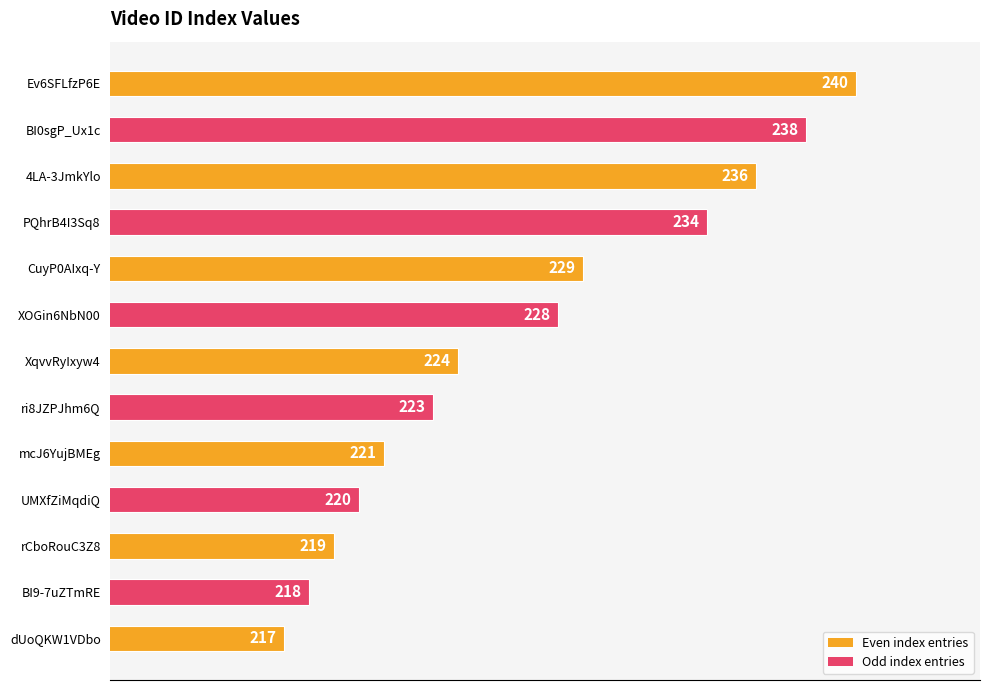

What is the approximate value at ri8JZPJhm6Q, to the nearest 5?

225